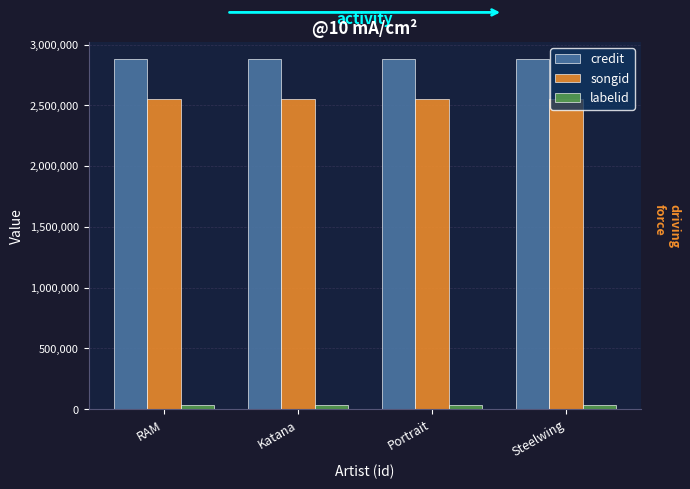

Is it true that credit equals 2878470 at Steelwing?

True